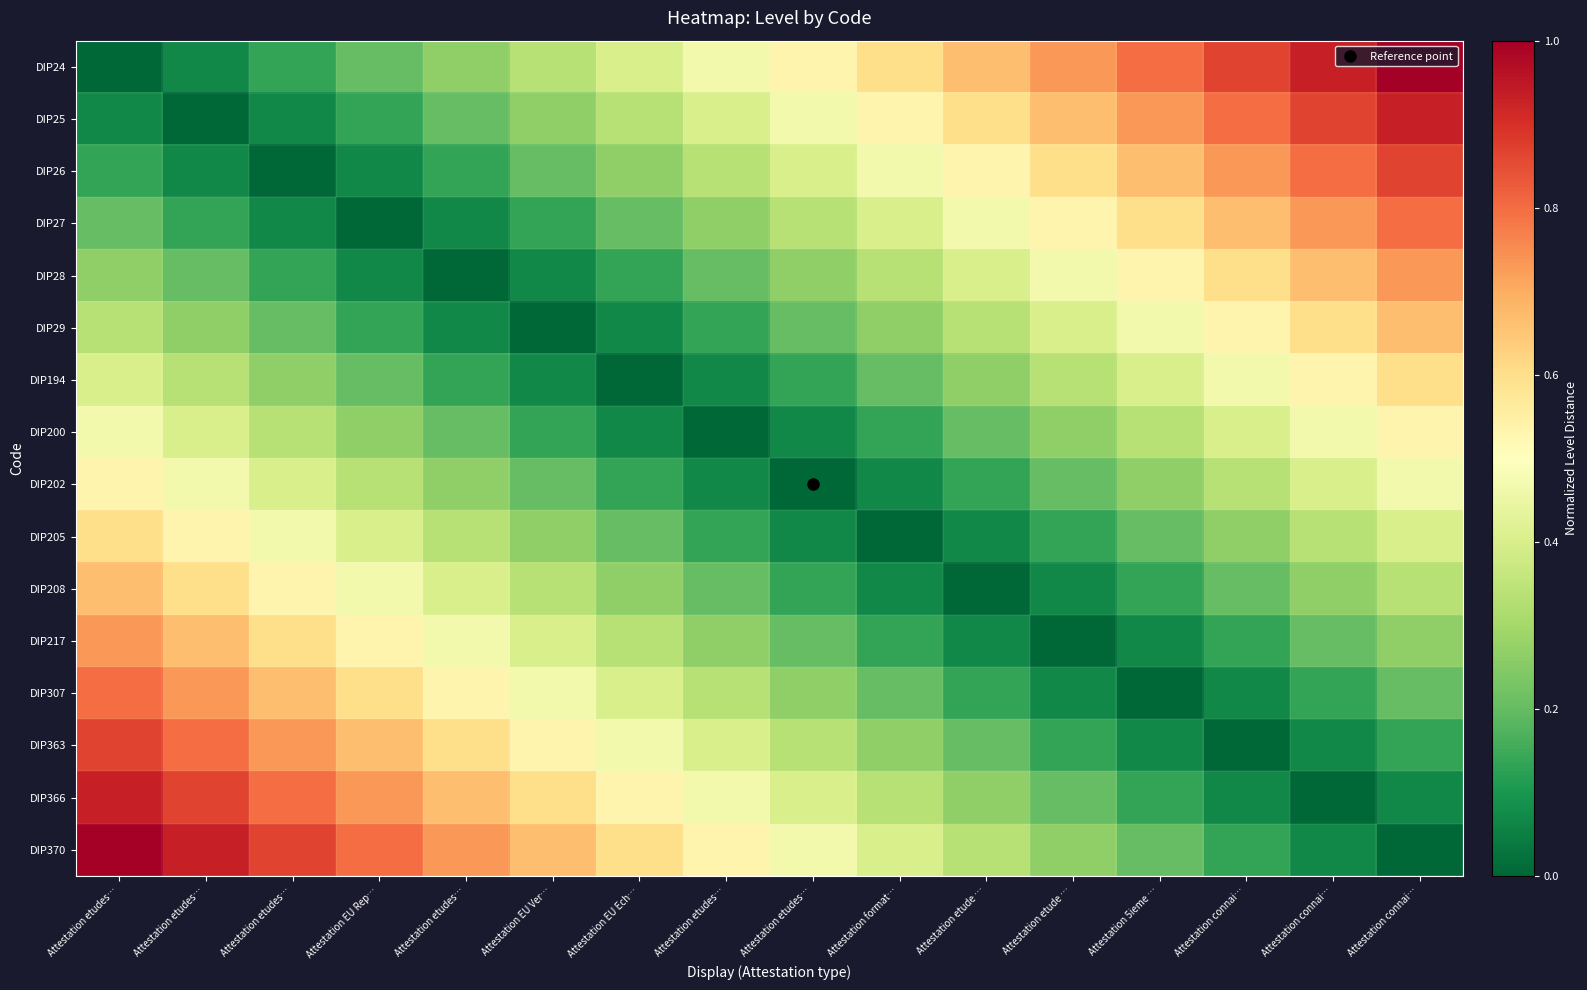

Reading left to right, list all the values displayed in this chart.

DIP24: Attestation etudes…=0.0	Attestation etudes…=0.1	Attestation etudes…=0.1	Attestation EU Rep…=0.2	Attestation etudes…=0.3	Attestation EU Ver…=0.3	Attestation EU Ech…=0.4	Attestation etudes…=0.5	Attestation etudes…=0.5	Attestation format…=0.6	Attestation etude …=0.7	Attestation etude …=0.7	Attestation 5ieme …=0.8	Attestation connai…=0.9	Attestation connai…=0.9	Attestation connai…=1.0
DIP25: Attestation etudes…=0.1	Attestation etudes…=0.0	Attestation etudes…=0.1	Attestation EU Rep…=0.1	Attestation etudes…=0.2	Attestation EU Ver…=0.3	Attestation EU Ech…=0.3	Attestation etudes…=0.4	Attestation etudes…=0.5	Attestation format…=0.5	Attestation etude …=0.6	Attestation etude …=0.7	Attestation 5ieme …=0.7	Attestation connai…=0.8	Attestation connai…=0.9	Attestation connai…=0.9
DIP26: Attestation etudes…=0.1	Attestation etudes…=0.1	Attestation etudes…=0.0	Attestation EU Rep…=0.1	Attestation etudes…=0.1	Attestation EU Ver…=0.2	Attestation EU Ech…=0.3	Attestation etudes…=0.3	Attestation etudes…=0.4	Attestation format…=0.5	Attestation etude …=0.5	Attestation etude …=0.6	Attestation 5ieme …=0.7	Attestation connai…=0.7	Attestation connai…=0.8	Attestation connai…=0.9
DIP27: Attestation etudes…=0.2	Attestation etudes…=0.1	Attestation etudes…=0.1	Attestation EU Rep…=0.0	Attestation etudes…=0.1	Attestation EU Ver…=0.1	Attestation EU Ech…=0.2	Attestation etudes…=0.3	Attestation etudes…=0.3	Attestation format…=0.4	Attestation etude …=0.5	Attestation etude …=0.5	Attestation 5ieme …=0.6	Attestation connai…=0.7	Attestation connai…=0.7	Attestation connai…=0.8
DIP28: Attestation etudes…=0.3	Attestation etudes…=0.2	Attestation etudes…=0.1	Attestation EU Rep…=0.1	Attestation etudes…=0.0	Attestation EU Ver…=0.1	Attestation EU Ech…=0.1	Attestation etudes…=0.2	Attestation etudes…=0.3	Attestation format…=0.3	Attestation etude …=0.4	Attestation etude …=0.5	Attestation 5ieme …=0.5	Attestation connai…=0.6	Attestation connai…=0.7	Attestation connai…=0.7
DIP29: Attestation etudes…=0.3	Attestation etudes…=0.3	Attestation etudes…=0.2	Attestation EU Rep…=0.1	Attestation etudes…=0.1	Attestation EU Ver…=0.0	Attestation EU Ech…=0.1	Attestation etudes…=0.1	Attestation etudes…=0.2	Attestation format…=0.3	Attestation etude …=0.3	Attestation etude …=0.4	Attestation 5ieme …=0.5	Attestation connai…=0.5	Attestation connai…=0.6	Attestation connai…=0.7
DIP194: Attestation etudes…=0.4	Attestation etudes…=0.3	Attestation etudes…=0.3	Attestation EU Rep…=0.2	Attestation etudes…=0.1	Attestation EU Ver…=0.1	Attestation EU Ech…=0.0	Attestation etudes…=0.1	Attestation etudes…=0.1	Attestation format…=0.2	Attestation etude …=0.3	Attestation etude …=0.3	Attestation 5ieme …=0.4	Attestation connai…=0.5	Attestation connai…=0.5	Attestation connai…=0.6
DIP200: Attestation etudes…=0.5	Attestation etudes…=0.4	Attestation etudes…=0.3	Attestation EU Rep…=0.3	Attestation etudes…=0.2	Attestation EU Ver…=0.1	Attestation EU Ech…=0.1	Attestation etudes…=0.0	Attestation etudes…=0.1	Attestation format…=0.1	Attestation etude …=0.2	Attestation etude …=0.3	Attestation 5ieme …=0.3	Attestation connai…=0.4	Attestation connai…=0.5	Attestation connai…=0.5
DIP202: Attestation etudes…=0.5	Attestation etudes…=0.5	Attestation etudes…=0.4	Attestation EU Rep…=0.3	Attestation etudes…=0.3	Attestation EU Ver…=0.2	Attestation EU Ech…=0.1	Attestation etudes…=0.1	Attestation etudes…=0.0	Attestation format…=0.1	Attestation etude …=0.1	Attestation etude …=0.2	Attestation 5ieme …=0.3	Attestation connai…=0.3	Attestation connai…=0.4	Attestation connai…=0.5
DIP205: Attestation etudes…=0.6	Attestation etudes…=0.5	Attestation etudes…=0.5	Attestation EU Rep…=0.4	Attestation etudes…=0.3	Attestation EU Ver…=0.3	Attestation EU Ech…=0.2	Attestation etudes…=0.1	Attestation etudes…=0.1	Attestation format…=0.0	Attestation etude …=0.1	Attestation etude …=0.1	Attestation 5ieme …=0.2	Attestation connai…=0.3	Attestation connai…=0.3	Attestation connai…=0.4
DIP208: Attestation etudes…=0.7	Attestation etudes…=0.6	Attestation etudes…=0.5	Attestation EU Rep…=0.5	Attestation etudes…=0.4	Attestation EU Ver…=0.3	Attestation EU Ech…=0.3	Attestation etudes…=0.2	Attestation etudes…=0.1	Attestation format…=0.1	Attestation etude …=0.0	Attestation etude …=0.1	Attestation 5ieme …=0.1	Attestation connai…=0.2	Attestation connai…=0.3	Attestation connai…=0.3
DIP217: Attestation etudes…=0.7	Attestation etudes…=0.7	Attestation etudes…=0.6	Attestation EU Rep…=0.5	Attestation etudes…=0.5	Attestation EU Ver…=0.4	Attestation EU Ech…=0.3	Attestation etudes…=0.3	Attestation etudes…=0.2	Attestation format…=0.1	Attestation etude …=0.1	Attestation etude …=0.0	Attestation 5ieme …=0.1	Attestation connai…=0.1	Attestation connai…=0.2	Attestation connai…=0.3
DIP307: Attestation etudes…=0.8	Attestation etudes…=0.7	Attestation etudes…=0.7	Attestation EU Rep…=0.6	Attestation etudes…=0.5	Attestation EU Ver…=0.5	Attestation EU Ech…=0.4	Attestation etudes…=0.3	Attestation etudes…=0.3	Attestation format…=0.2	Attestation etude …=0.1	Attestation etude …=0.1	Attestation 5ieme …=0.0	Attestation connai…=0.1	Attestation connai…=0.1	Attestation connai…=0.2
DIP363: Attestation etudes…=0.9	Attestation etudes…=0.8	Attestation etudes…=0.7	Attestation EU Rep…=0.7	Attestation etudes…=0.6	Attestation EU Ver…=0.5	Attestation EU Ech…=0.5	Attestation etudes…=0.4	Attestation etudes…=0.3	Attestation format…=0.3	Attestation etude …=0.2	Attestation etude …=0.1	Attestation 5ieme …=0.1	Attestation connai…=0.0	Attestation connai…=0.1	Attestation connai…=0.1
DIP366: Attestation etudes…=0.9	Attestation etudes…=0.9	Attestation etudes…=0.8	Attestation EU Rep…=0.7	Attestation etudes…=0.7	Attestation EU Ver…=0.6	Attestation EU Ech…=0.5	Attestation etudes…=0.5	Attestation etudes…=0.4	Attestation format…=0.3	Attestation etude …=0.3	Attestation etude …=0.2	Attestation 5ieme …=0.1	Attestation connai…=0.1	Attestation connai…=0.0	Attestation connai…=0.1
DIP370: Attestation etudes…=1.0	Attestation etudes…=0.9	Attestation etudes…=0.9	Attestation EU Rep…=0.8	Attestation etudes…=0.7	Attestation EU Ver…=0.7	Attestation EU Ech…=0.6	Attestation etudes…=0.5	Attestation etudes…=0.5	Attestation format…=0.4	Attestation etude …=0.3	Attestation etude …=0.3	Attestation 5ieme …=0.2	Attestation connai…=0.1	Attestation connai…=0.1	Attestation connai…=0.0